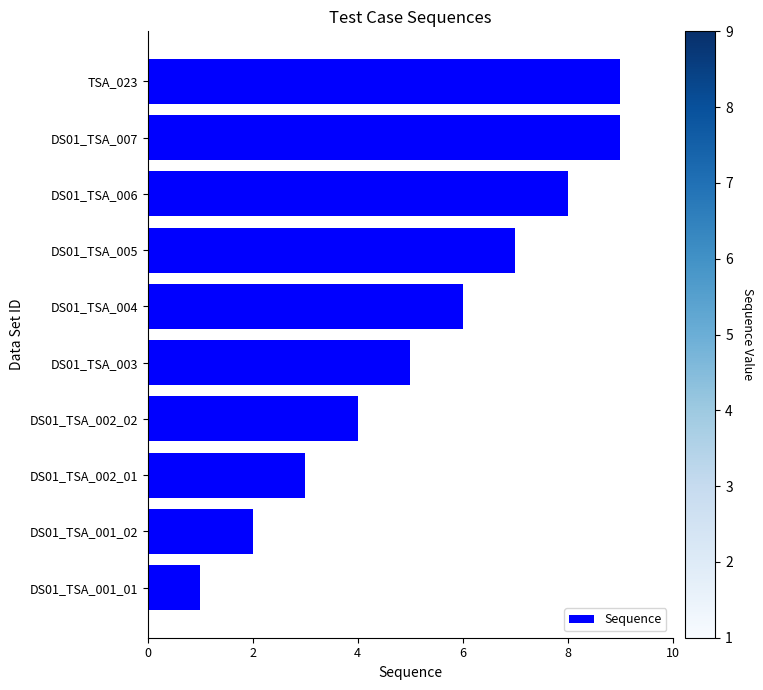

At which category does the chart reach its minimum across all series?

DS01_TSA_001_01